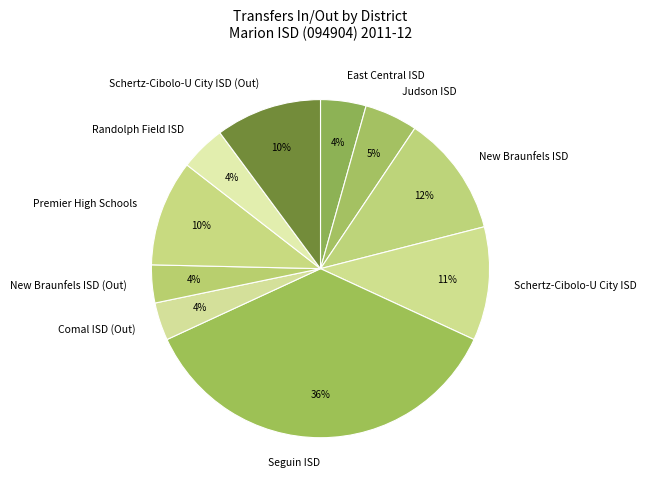

What percentage is the Comal ISD (Out) slice, to the nearest percent?

4%